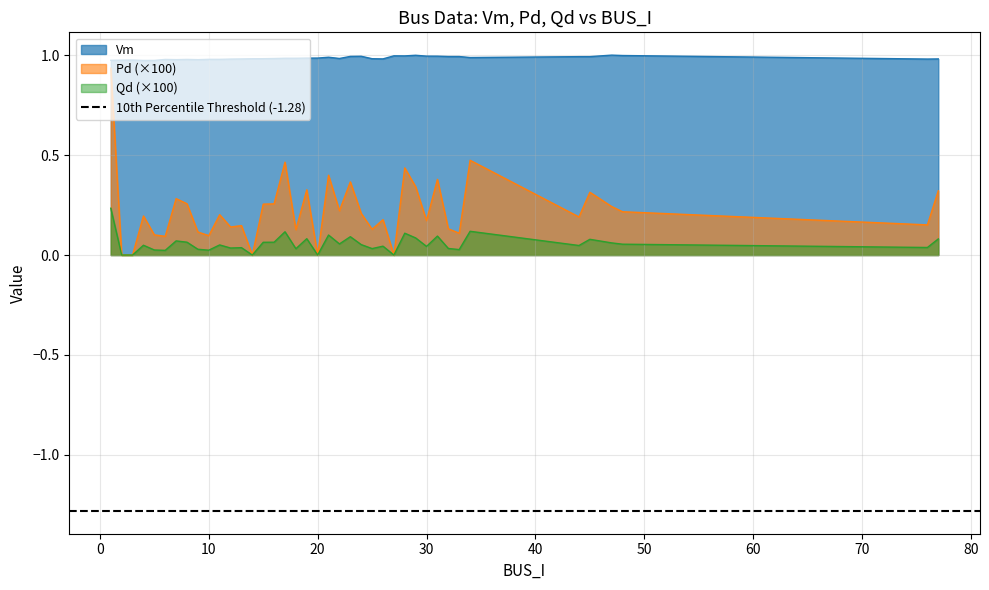

Where is Vm nearest to the value 0?

4